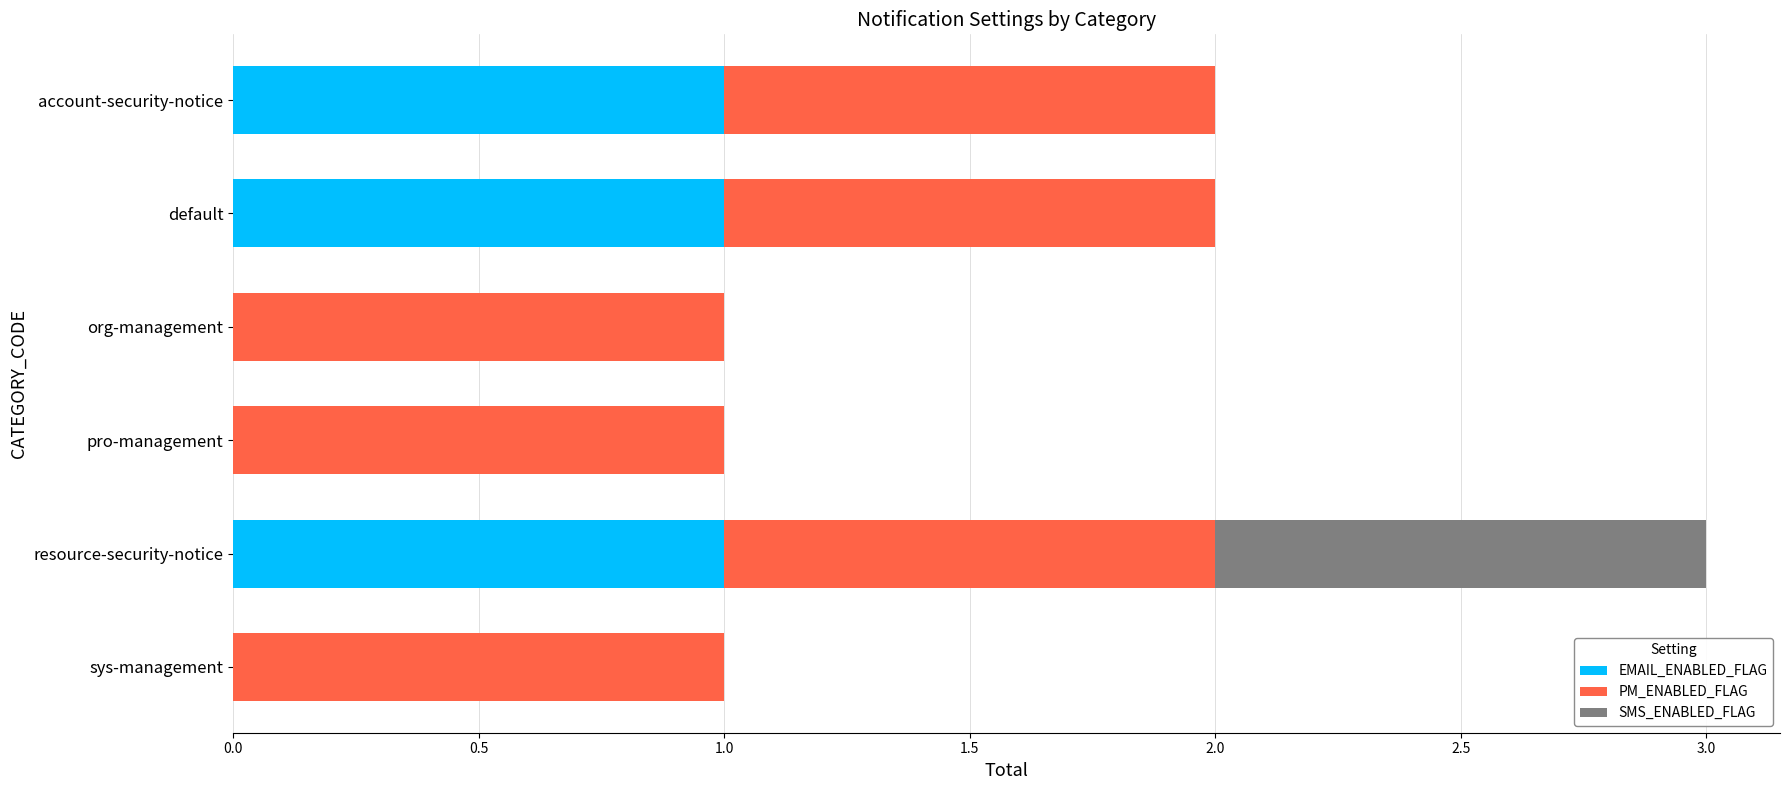

At which category is the sum across all series the highest?

resource-security-notice